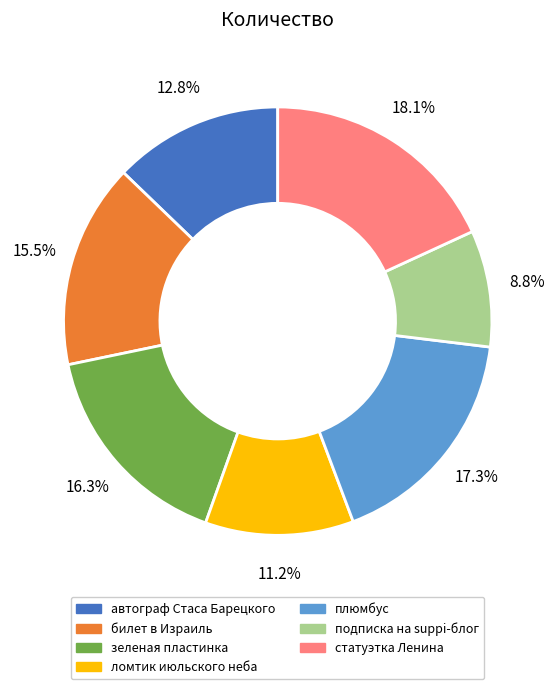

Count the number of slices in the pie.

7